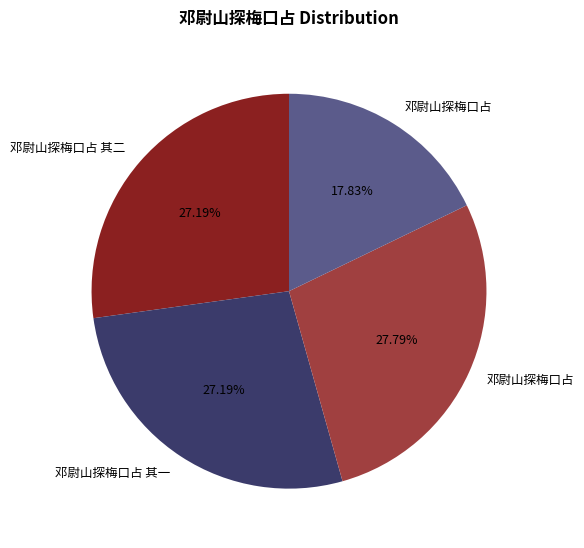

Does any single category account for the majority?

No